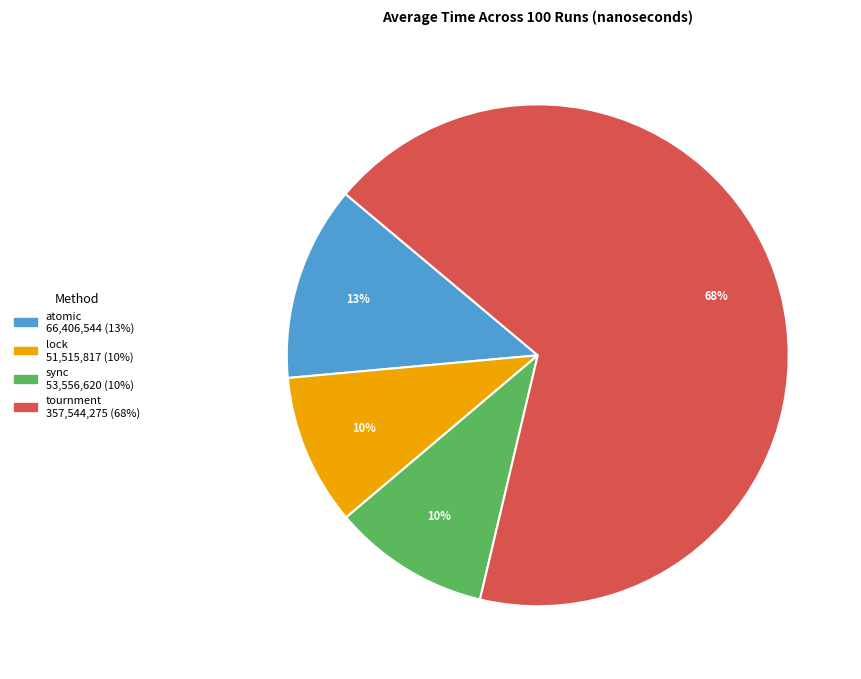

Does tournment represent more than half of the total?

Yes